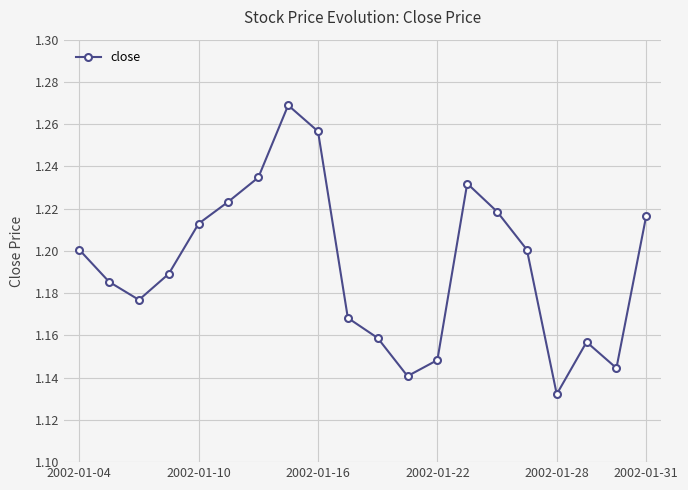

How many interior local valleys (lower than both neighbors) does the data have?

4